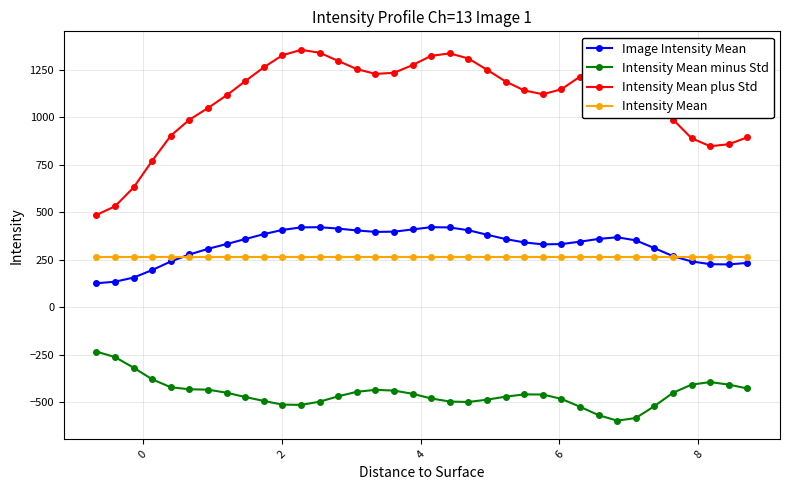

What is the average value of the Intensity Mean plus Std series?

1104.5